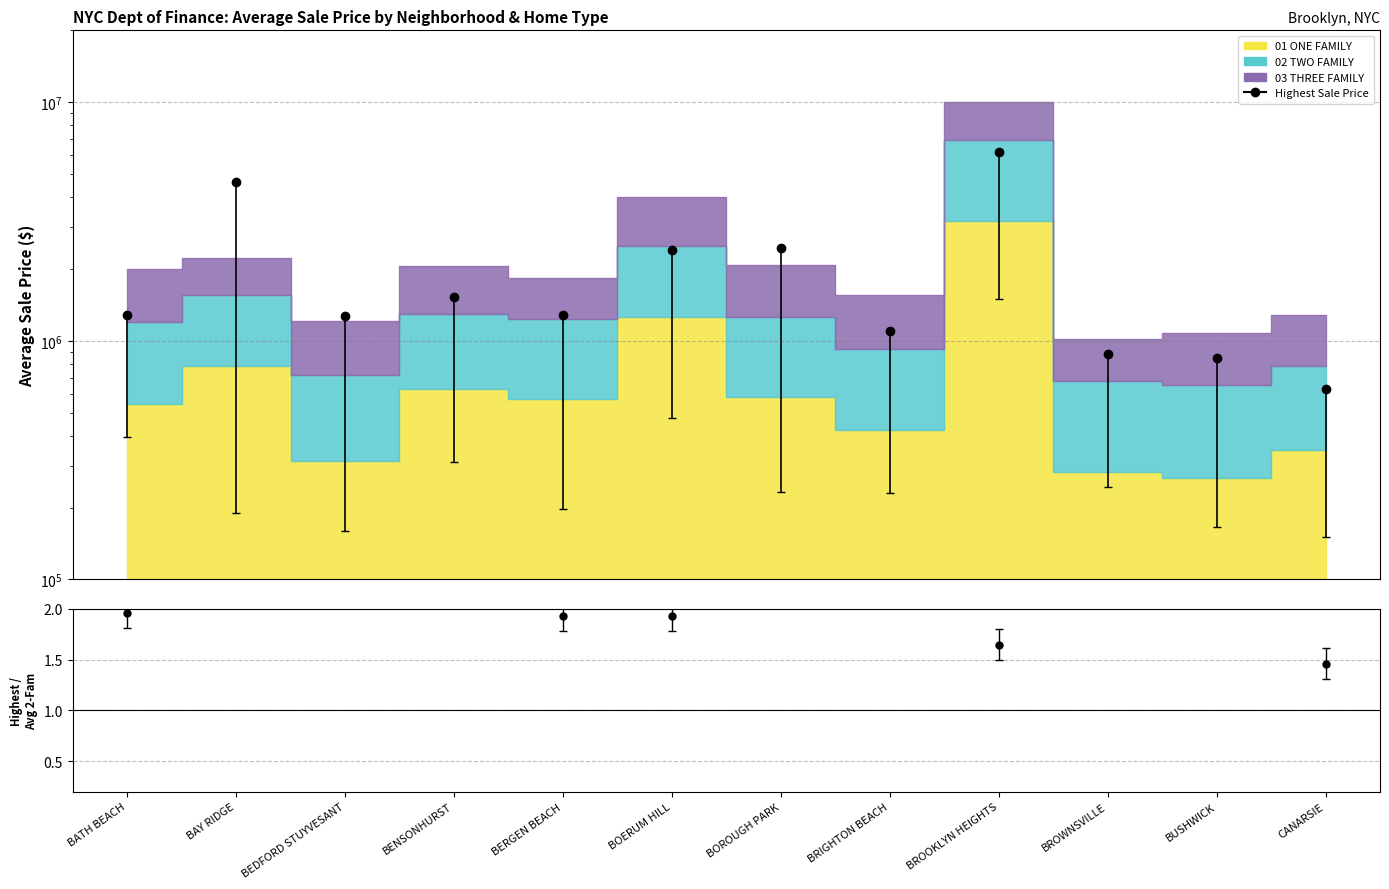

Reading left to right, what are all the values shown in this chart?

BATH BEACH=1282995	BAY RIDGE=4650000	BEDFORD STUYVESANT=1275000	BENSONHURST=1525000	BERGEN BEACH=1285000	BOERUM HILL=2390000	BOROUGH PARK=2450000	BRIGHTON BEACH=1100000	BROOKLYN HEIGHTS=6200000	BROWNSVILLE=883200	BUSHWICK=843833	CANARSIE=628000